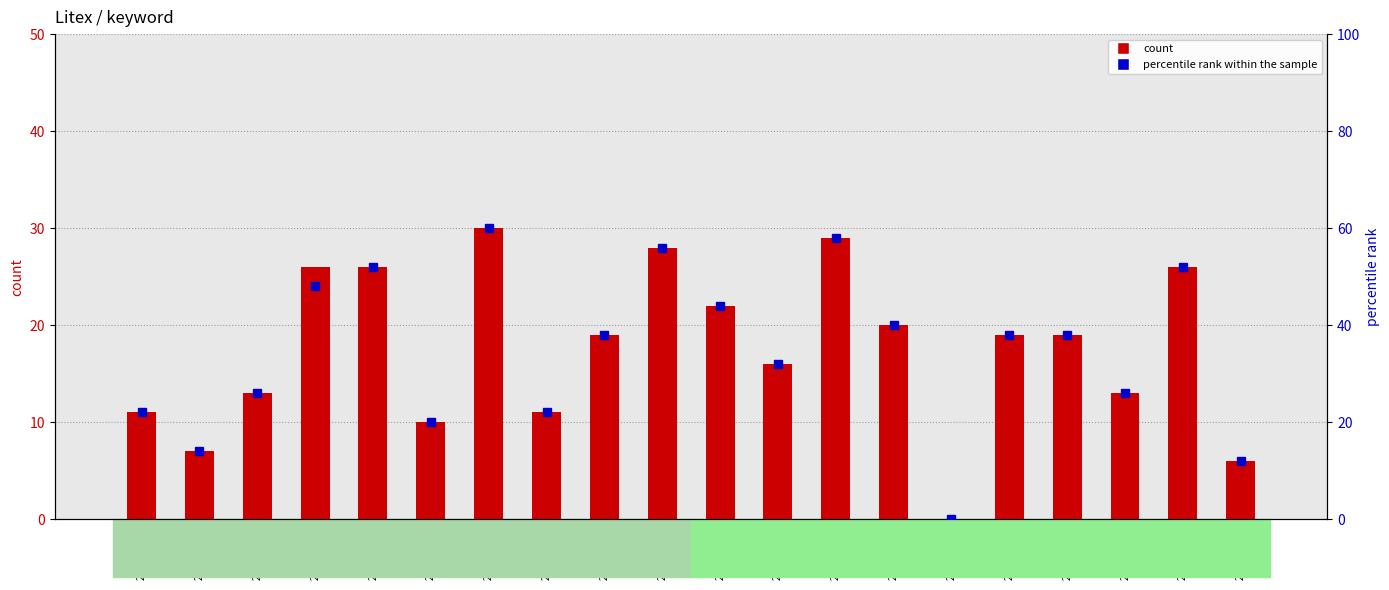

The value of percentile rank within the sample at 2017/07/12 is 32. True or false?

True